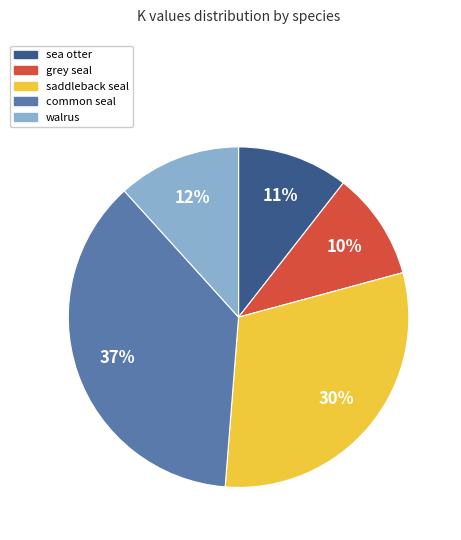

To the nearest percent, what is the average slice percentage?

20%